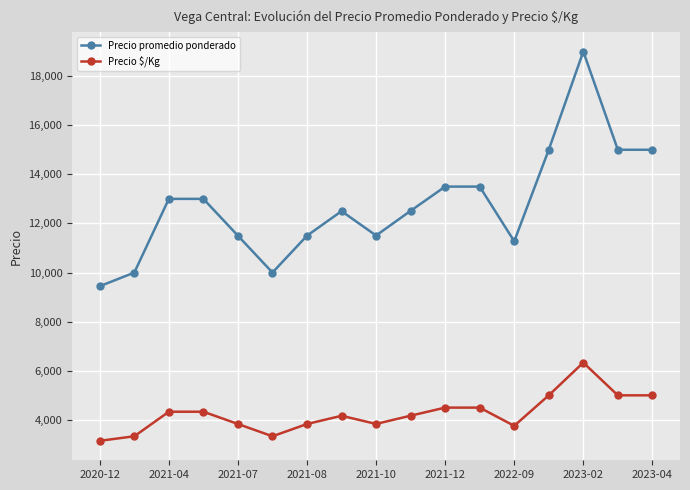

True or false: Precio $/Kg and Precio promedio ponderado cross at least once.

False